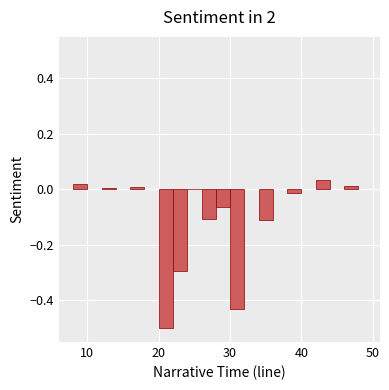

What is the sum of all values?

-1.4